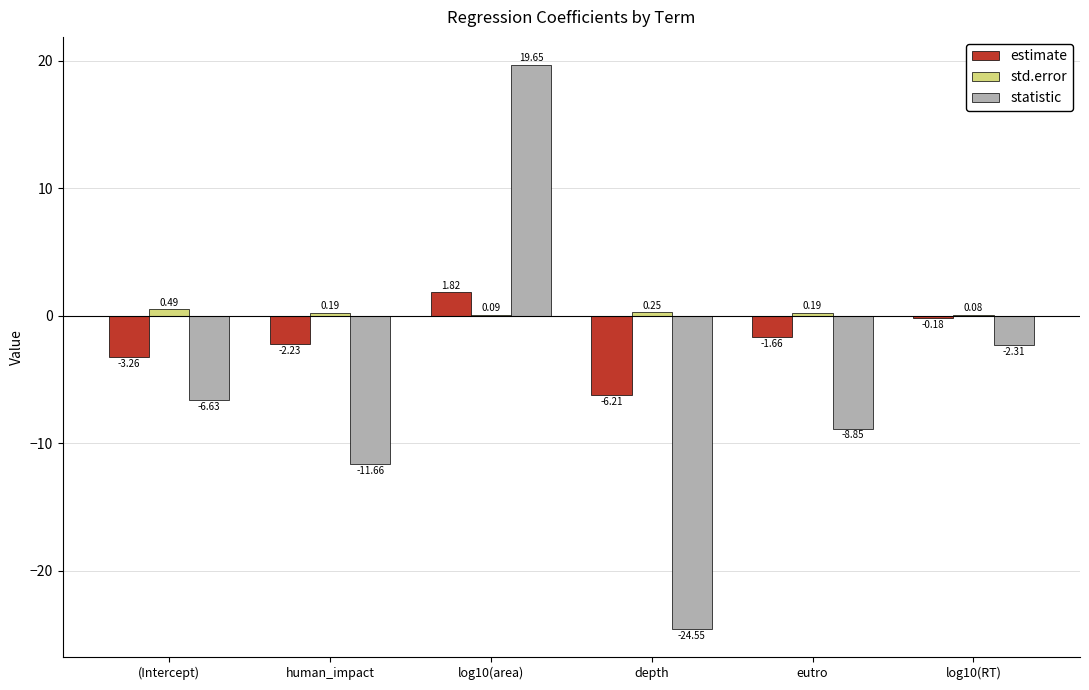

Are the bars grouped side by side (vs. stacked)?

Yes